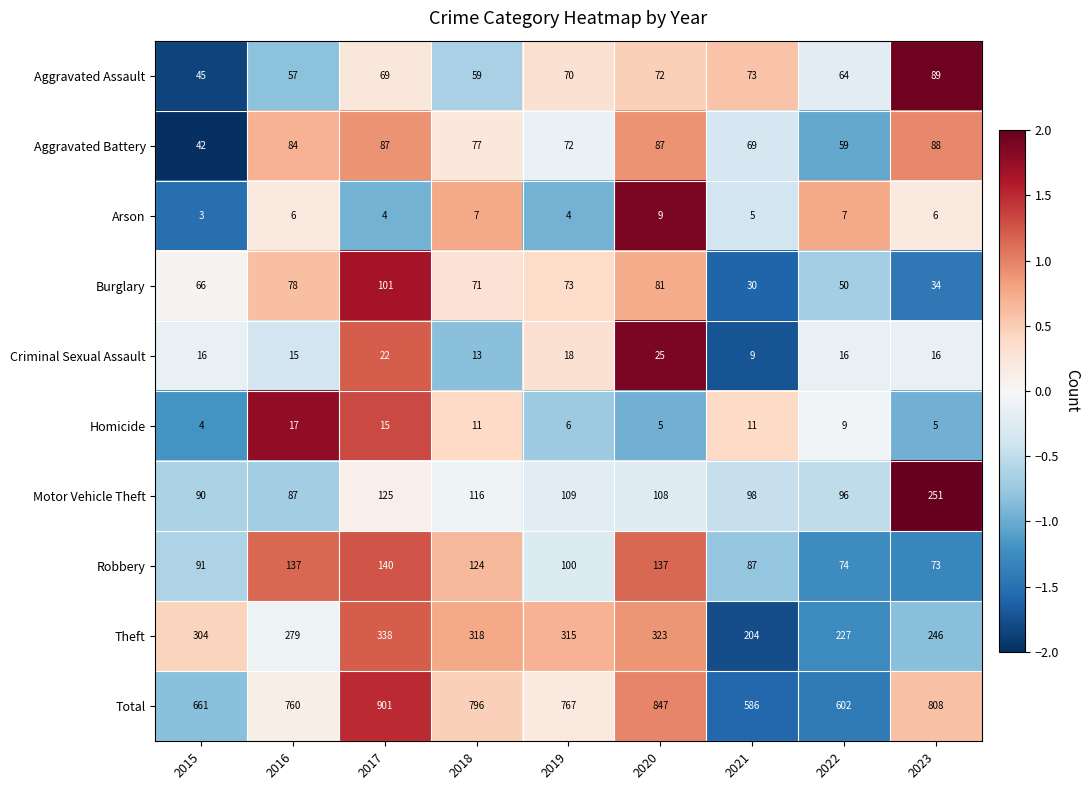

Which label corresponds to the smallest value in the chart?

2015